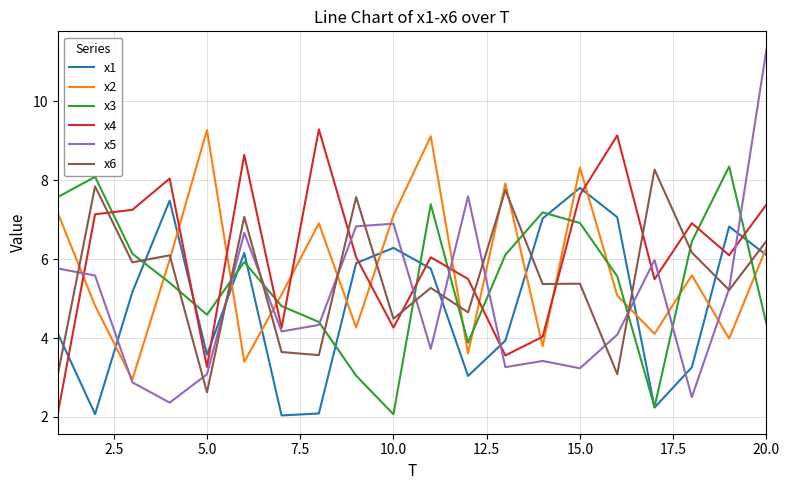

Which series has the widest spread of values?

x5